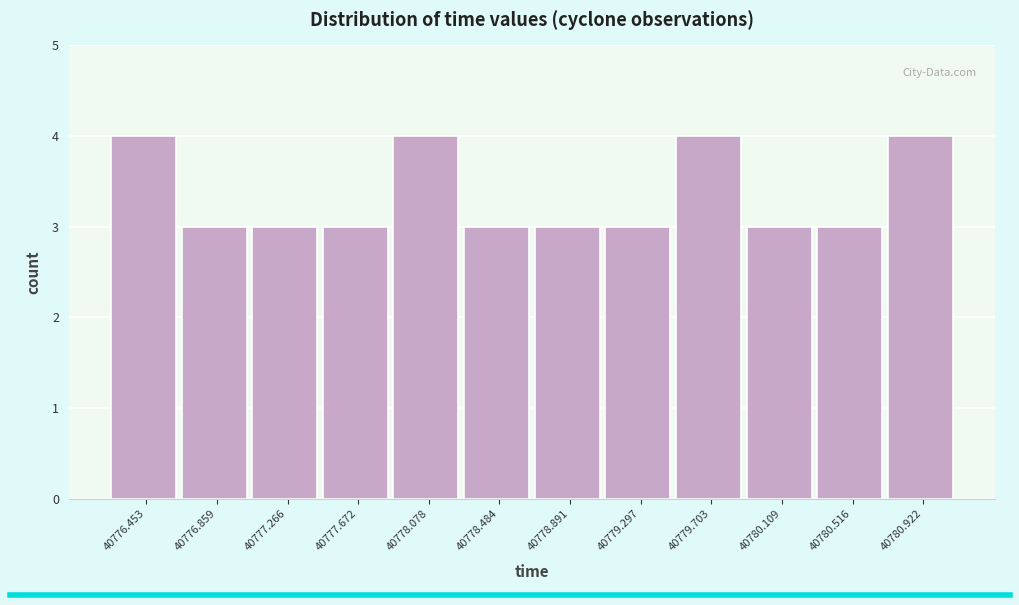

What is the height of the bar covering 40777.05 to 40777.45 on the x-axis? Neither the bar edges nor the heights are printed on the chart, so give them approximately, as read against the axes.

3